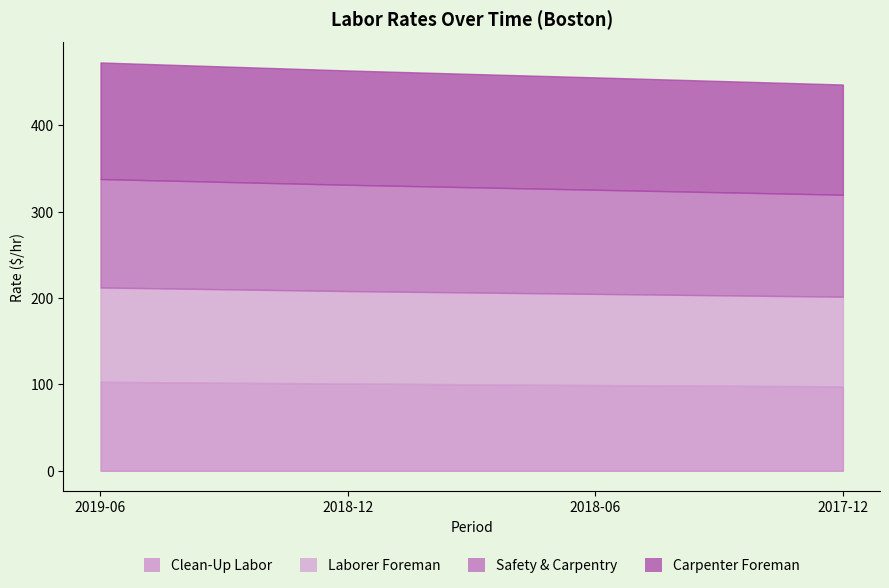

True or false: Carpenter Foreman and Laborer Foreman intersect in this chart.

False